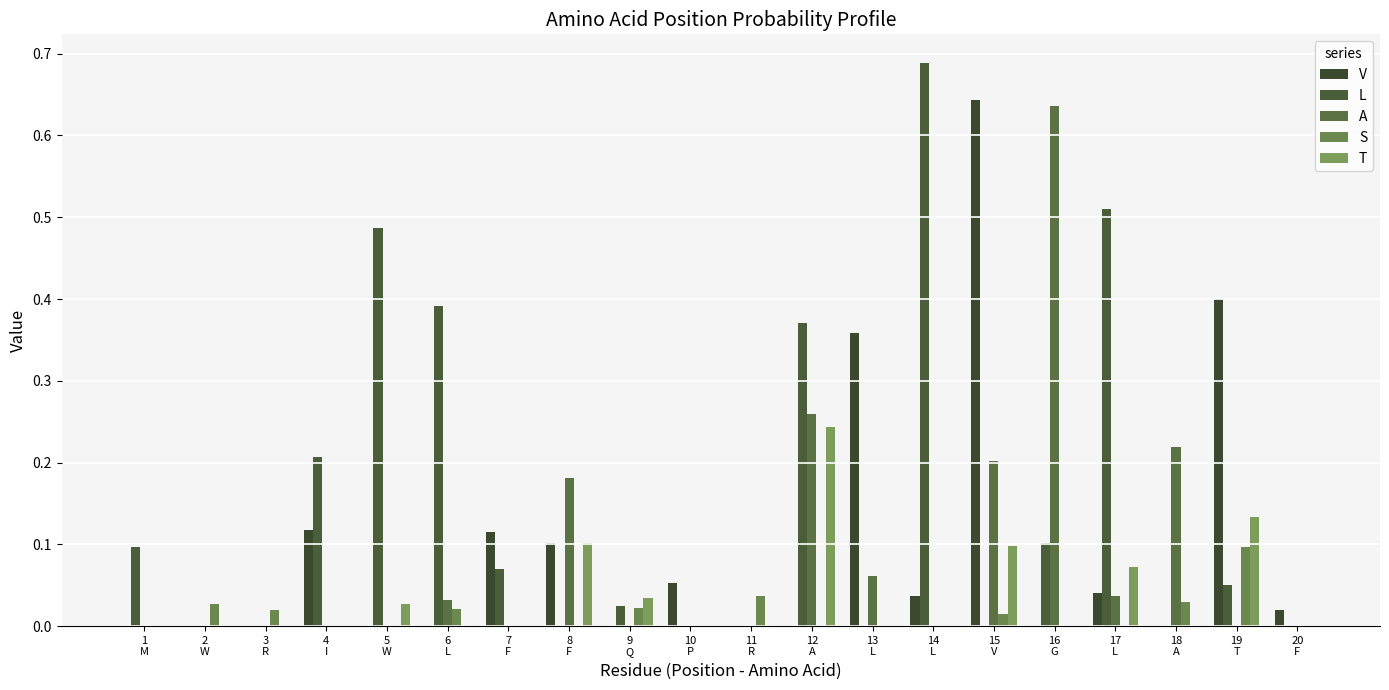

How many data points does each series have?

20